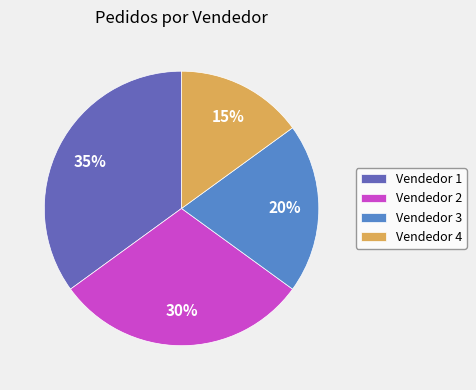

Which has a higher value, Vendedor 1 or Vendedor 3?

Vendedor 1